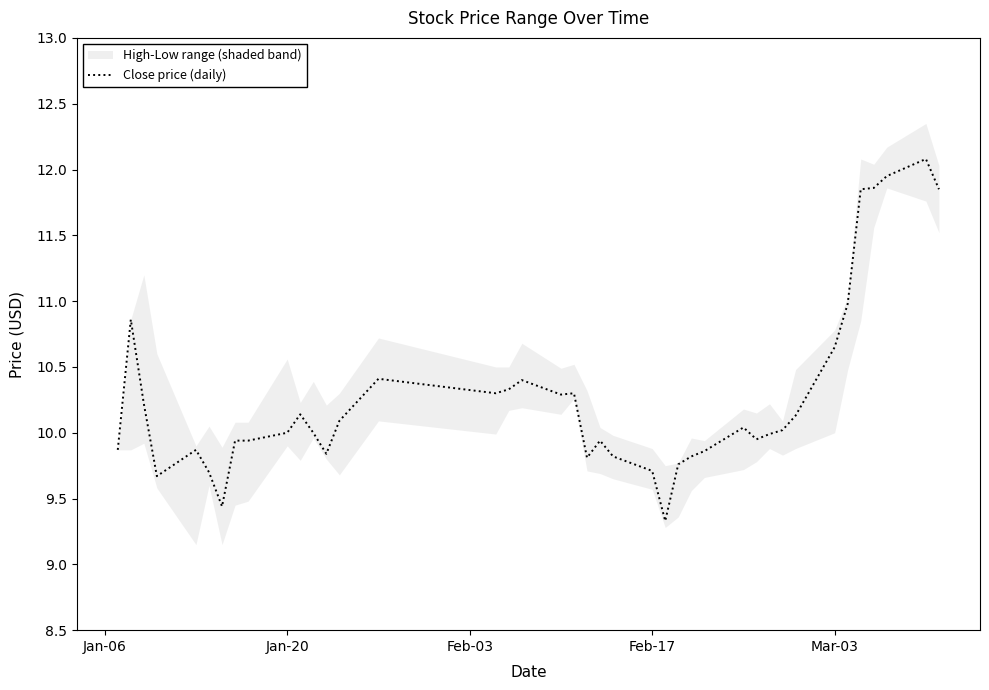

What is the highest value of the Close price (daily) series?

12.1